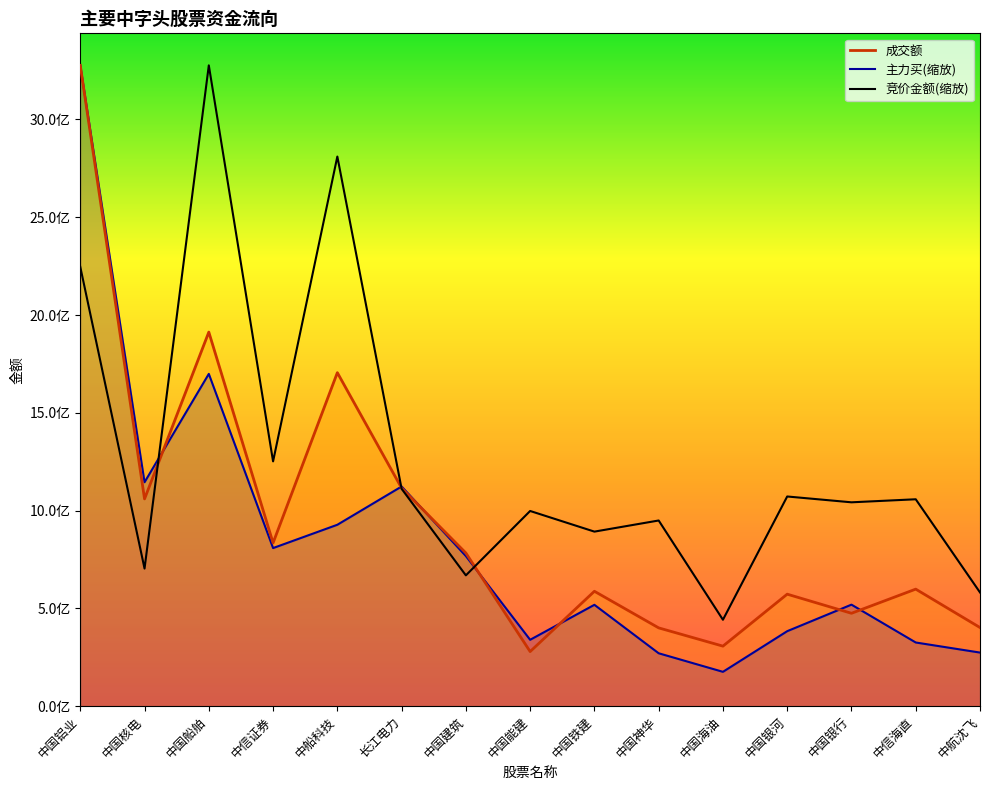

At which label does 竞价金额 first exceed 1042356778?

中国铝业